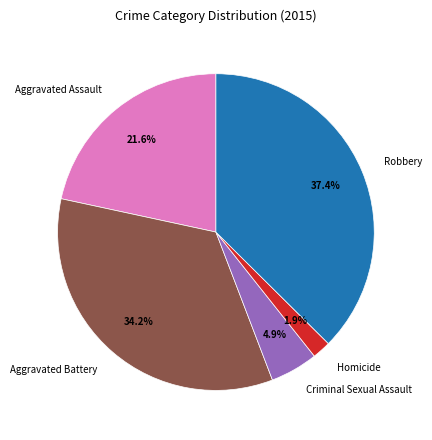

Combined, do Homicide and Aggravated Battery account for over 50%?

No